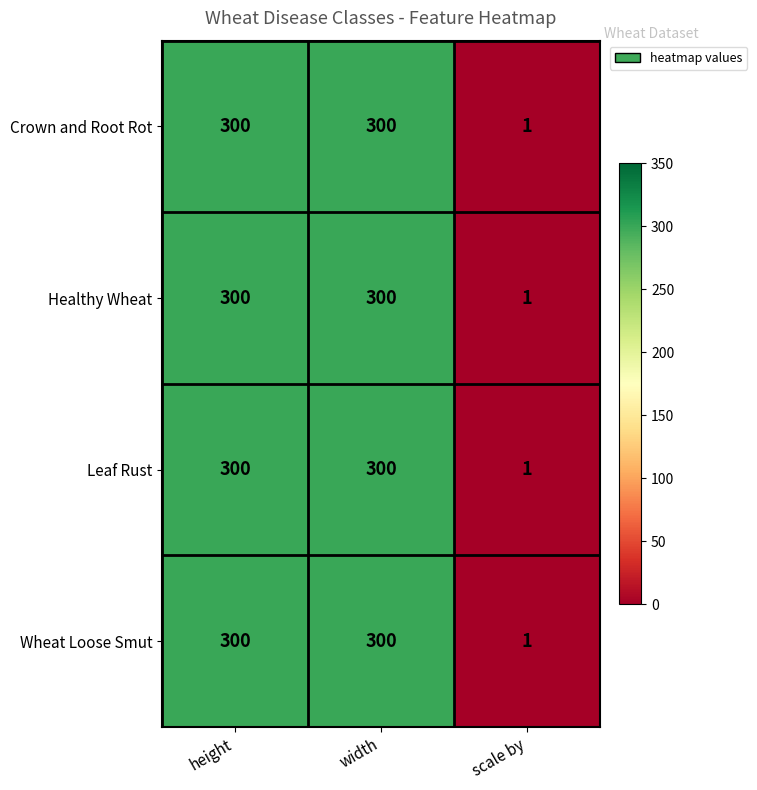

What is the sum of all Leaf Rust values?

601